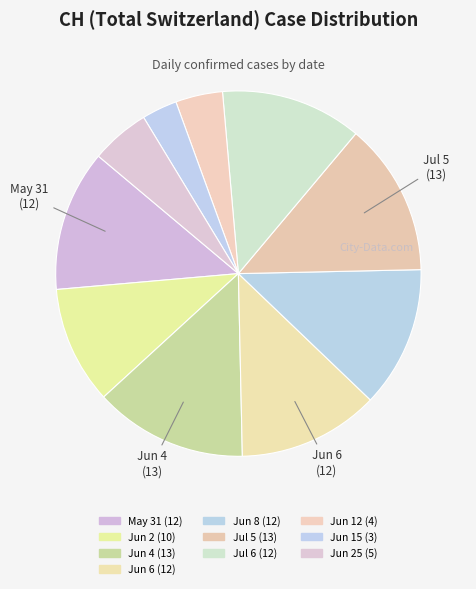

How many segments does this pie chart have?

10